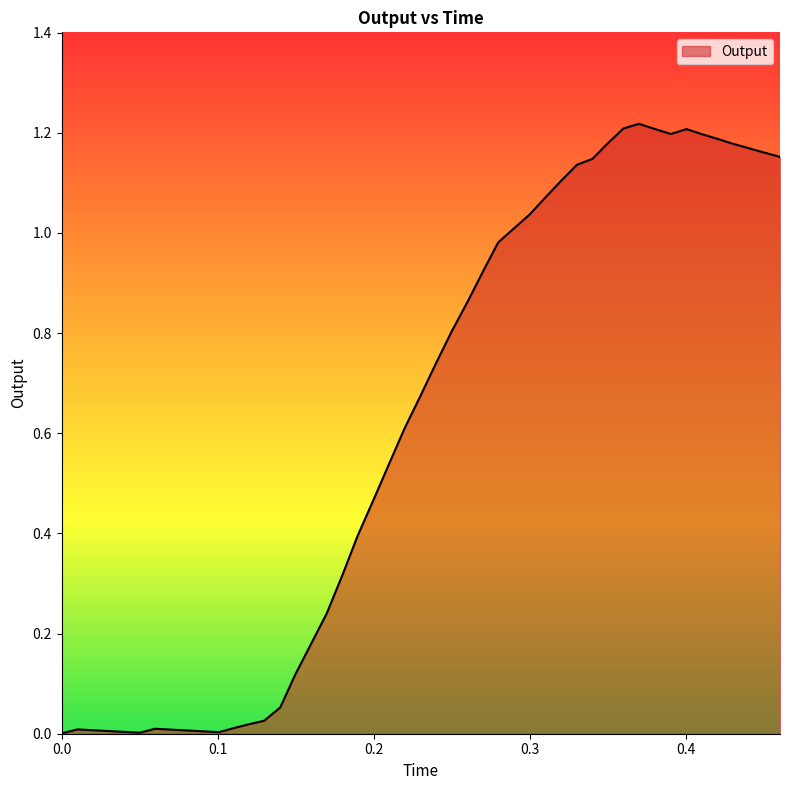

Does the chart display data point markers on the line(s)?

No